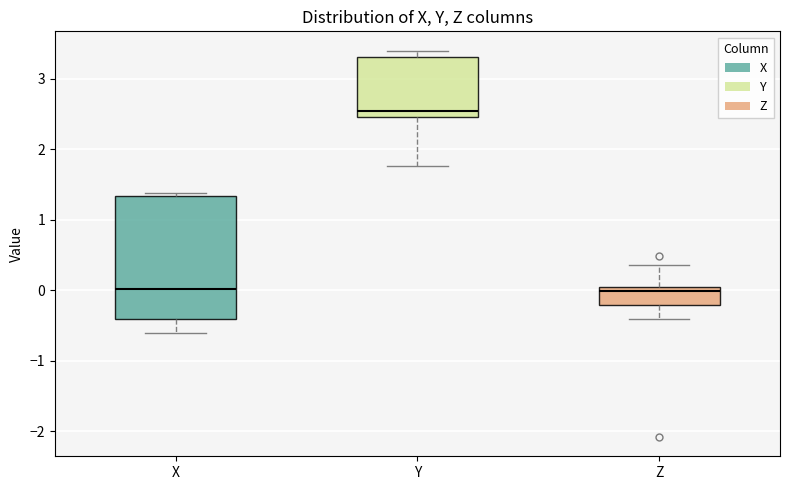

Reading left to right, read every box against the y-axis: the position of its median line, the range the box covers, and the ends of its whiskers. The values are not printed on the chart, so give them approximately, as read against the axis.

X: median 0.0, box -0.4 to 1.3, whiskers -0.6 to 1.4
Y: median 2.5 (just above the box's lower edge), box 2.5 to 3.3, whiskers 1.8 to 3.4
Z: median 0.0 (just below the box's upper edge), box -0.2 to 0.0, whiskers -0.4 to 0.4